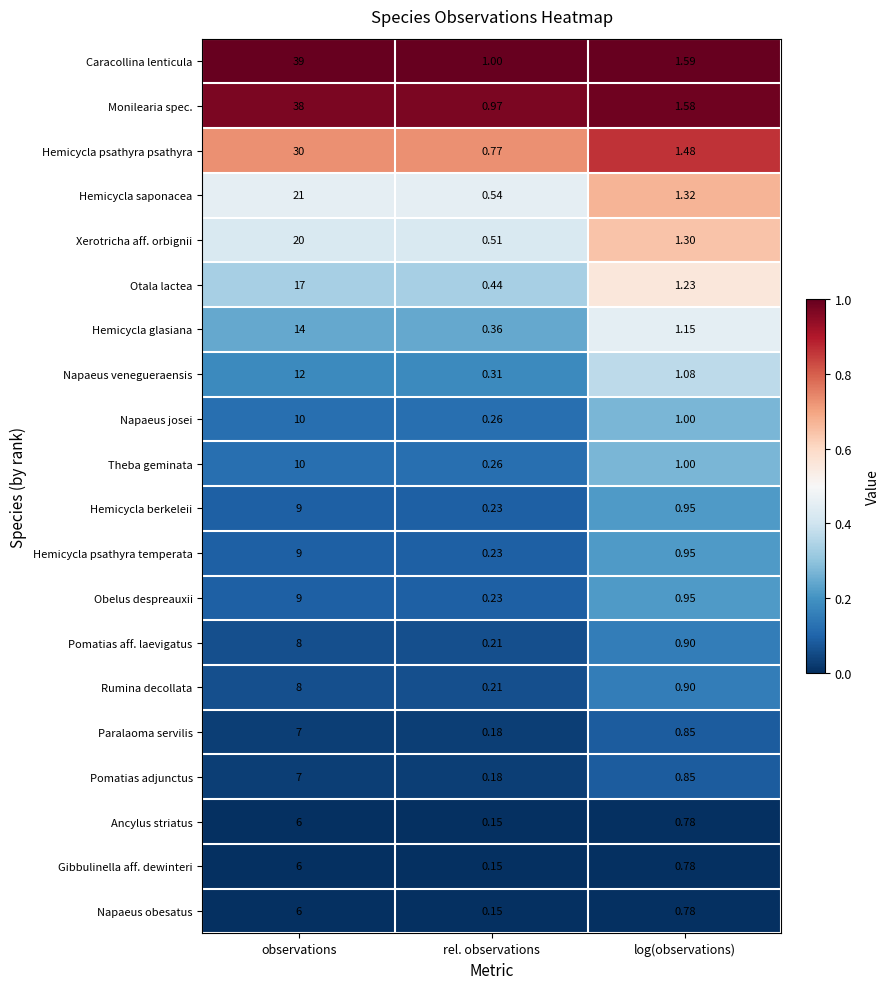

Between observations and rel. observations, which series saw the biggest shift?

Caracollina lenticula